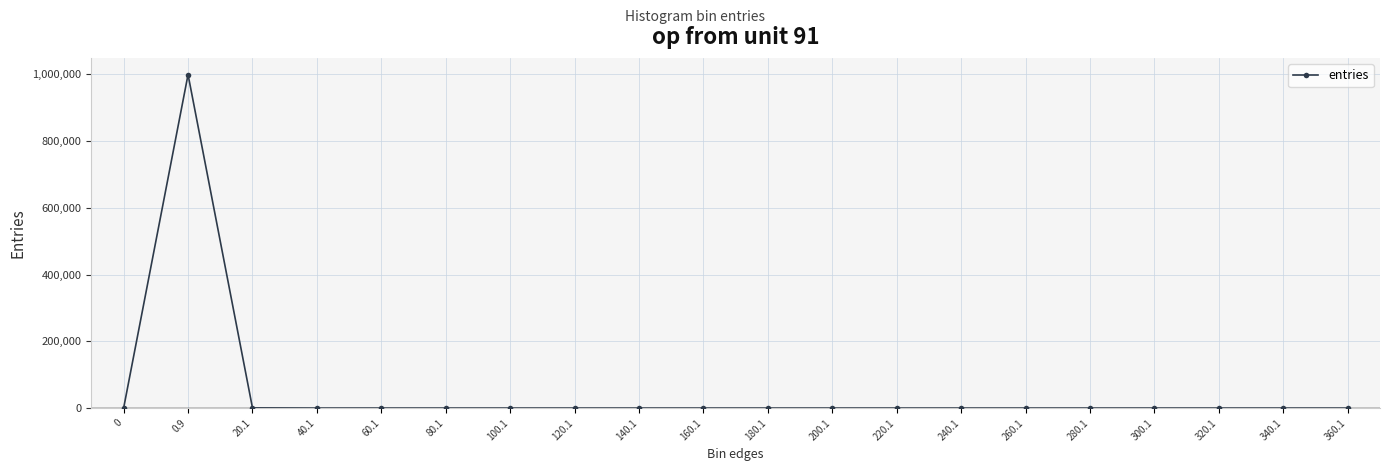

What is the value of the 6th point from the left?

1